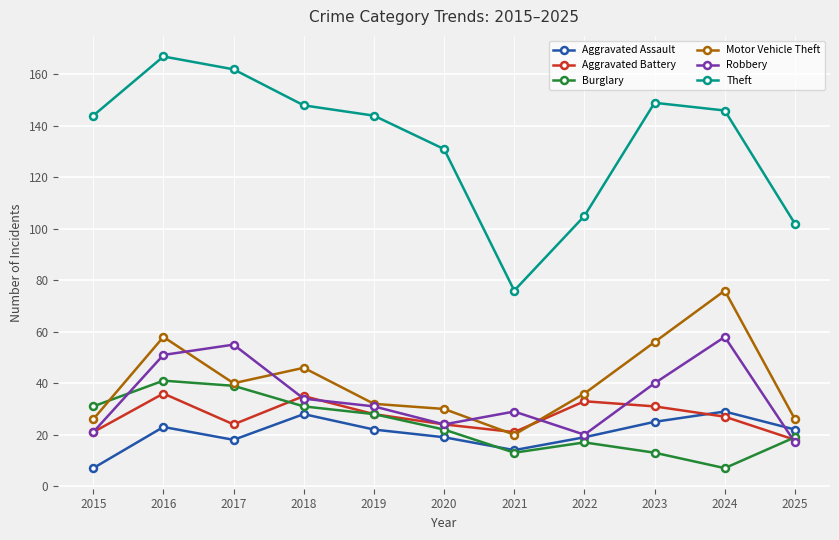

What is the difference between the maximum and minimum values in the Theft series?

91